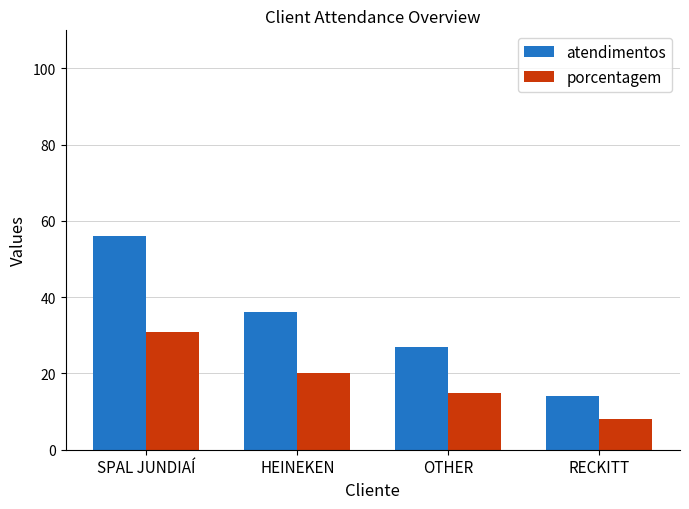

What is the sum of the atendimentos values at SPAL JUNDIAÍ and HEINEKEN?

92